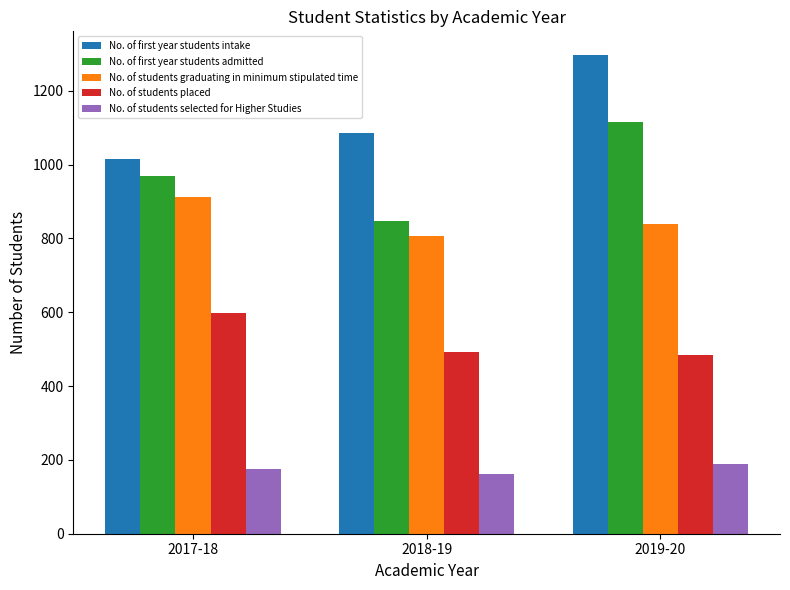

Are the bars grouped side by side (vs. stacked)?

Yes